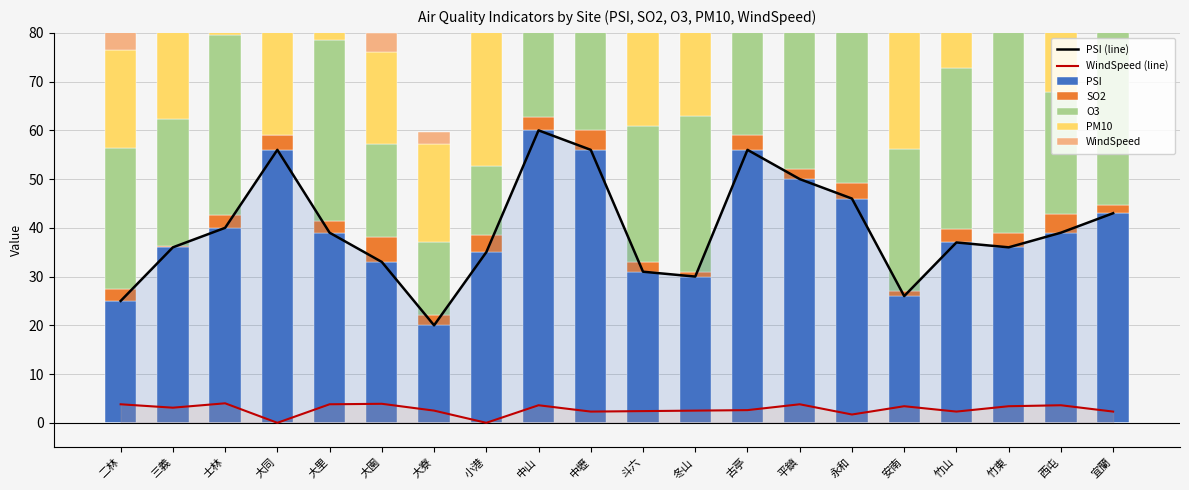

What is the spread (max minus min) of values at 小港?

35.0